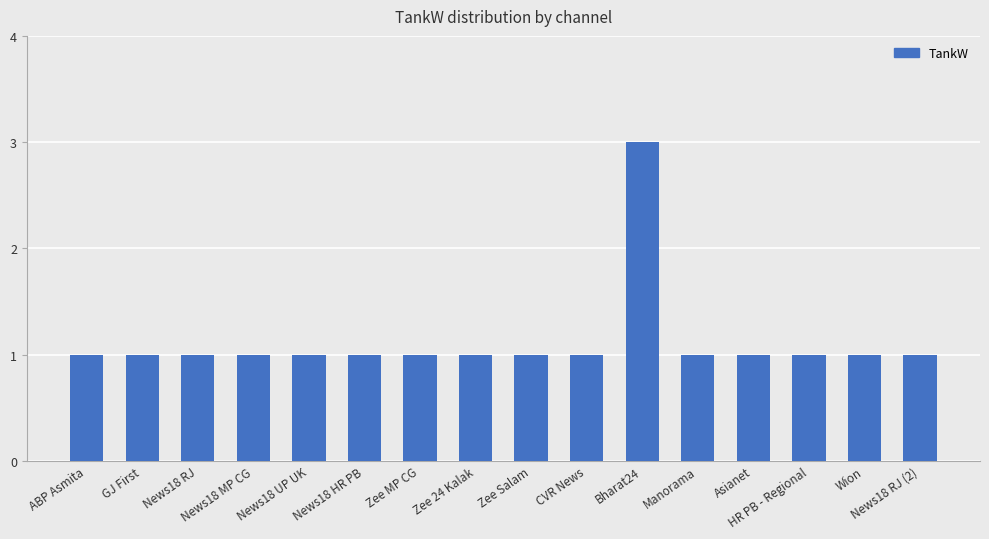

What position from the left is Zee Salam?

9